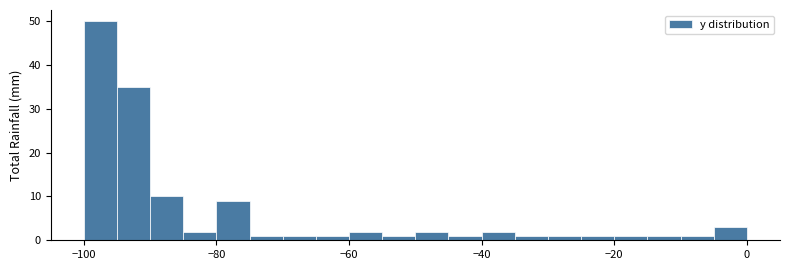

Around what value on the x-axis is the tallest bar? Give the approximate position of its centre, as read against the axis.

-98